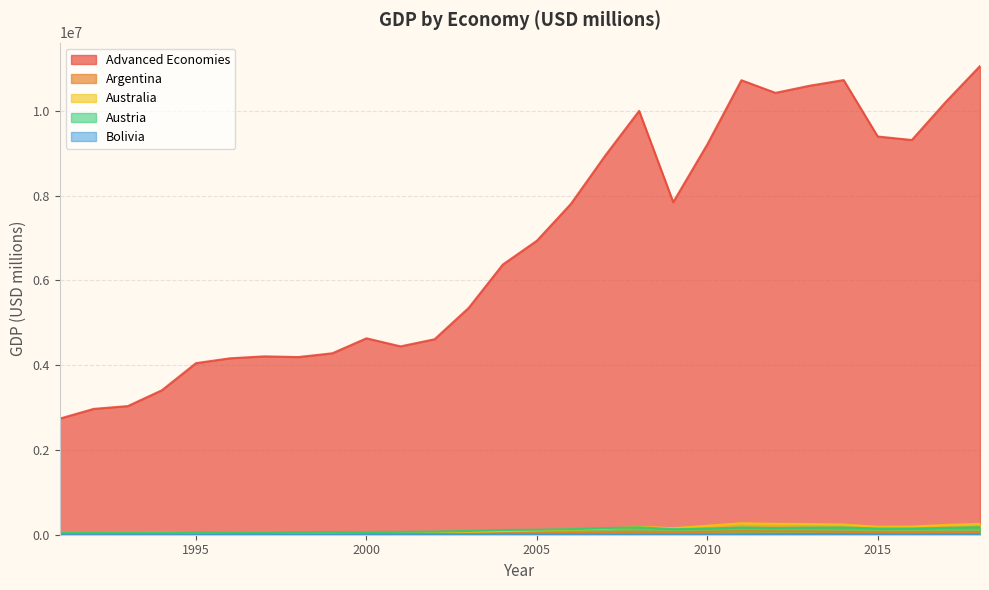

What is the difference between the Advanced Economies values at 2009 and 1997?

3636789.0